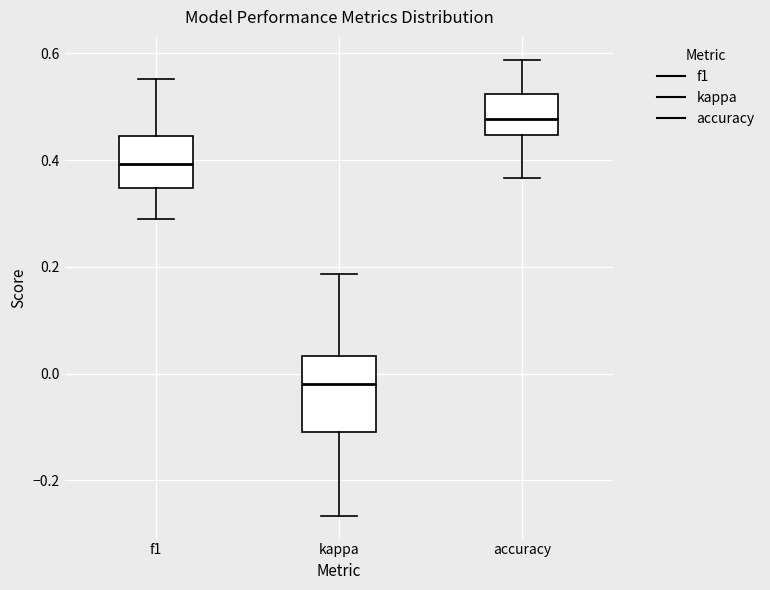

Reading left to right, transcribe this box plot: for each box, give where its median line is, the range the box spans, and where its two whiskers end, as read against the y-axis. The values are not printed on the chart, so give them approximately, as read against the axis.

f1: median 0.40, box 0.34 to 0.44, whiskers 0.28 to 0.56
kappa: median -0.02, box -0.10 to 0.04, whiskers -0.26 to 0.18
accuracy: median 0.48, box 0.44 to 0.52, whiskers 0.36 to 0.58